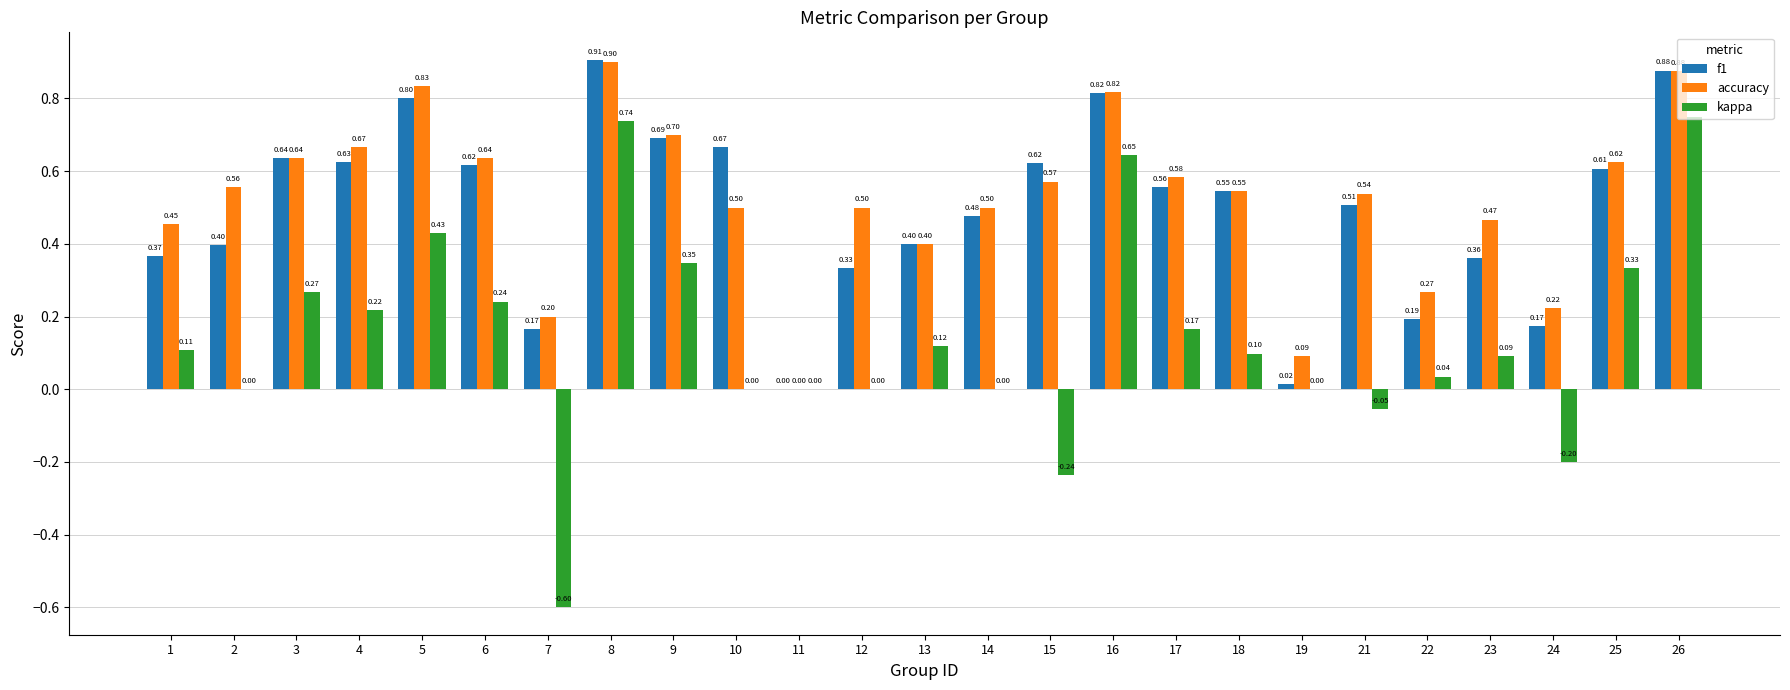

How many data points in f1 are above 0?

24